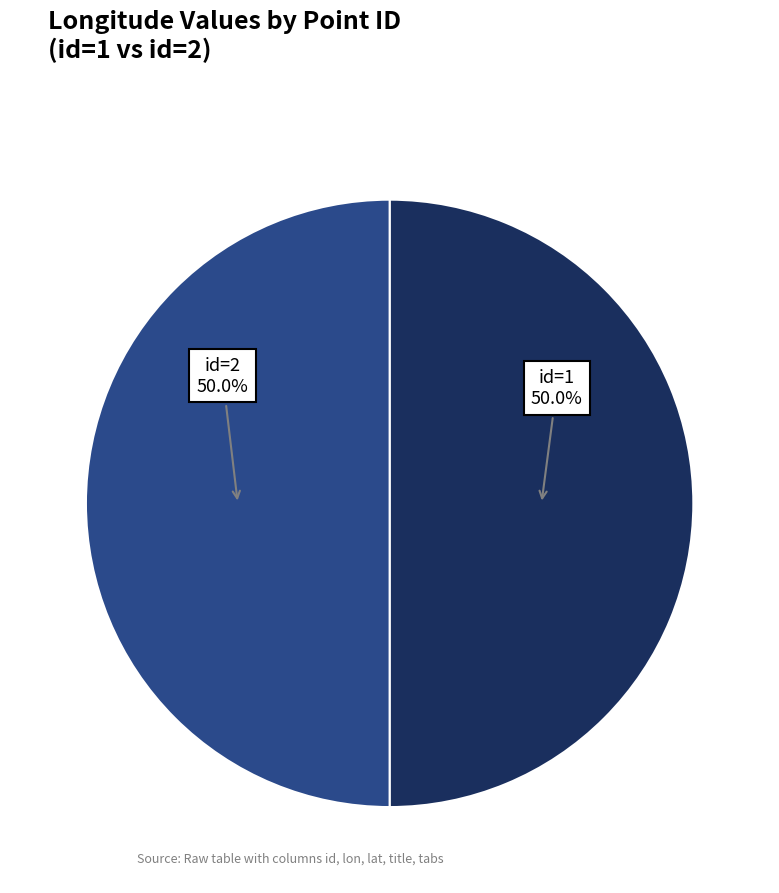

Which category has the smallest portion of the pie?

2